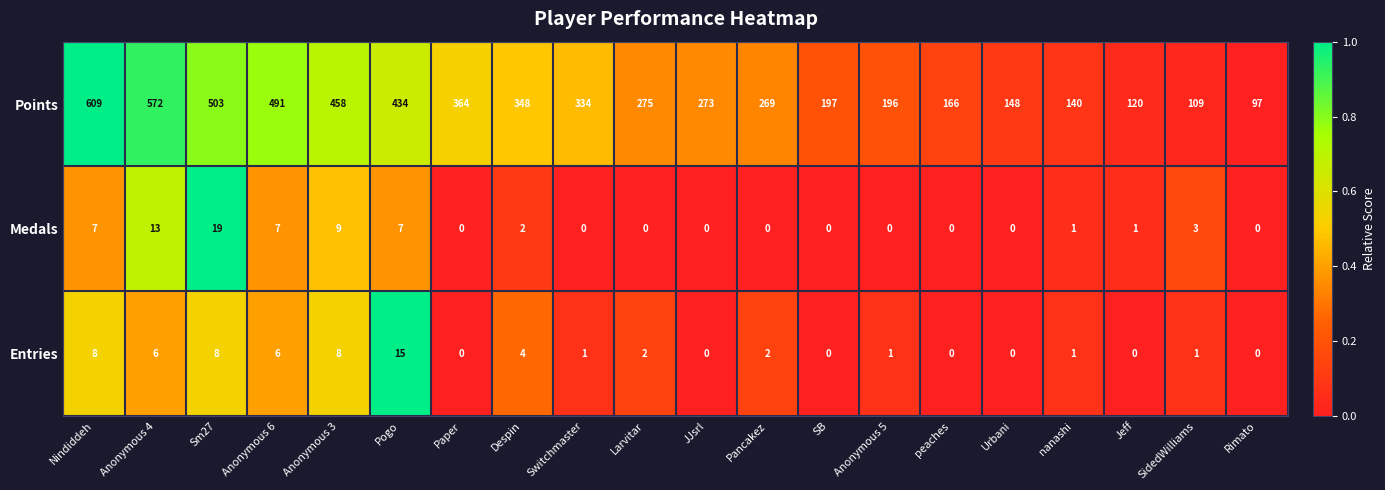

Rank the series by their maximum value, from lowest to highest.

Entries, Medals, Points